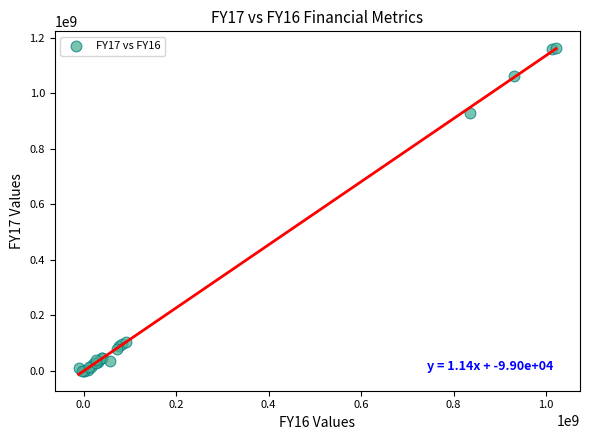

What Y value in the scatter plot is closest to 581433634?

928424912.6